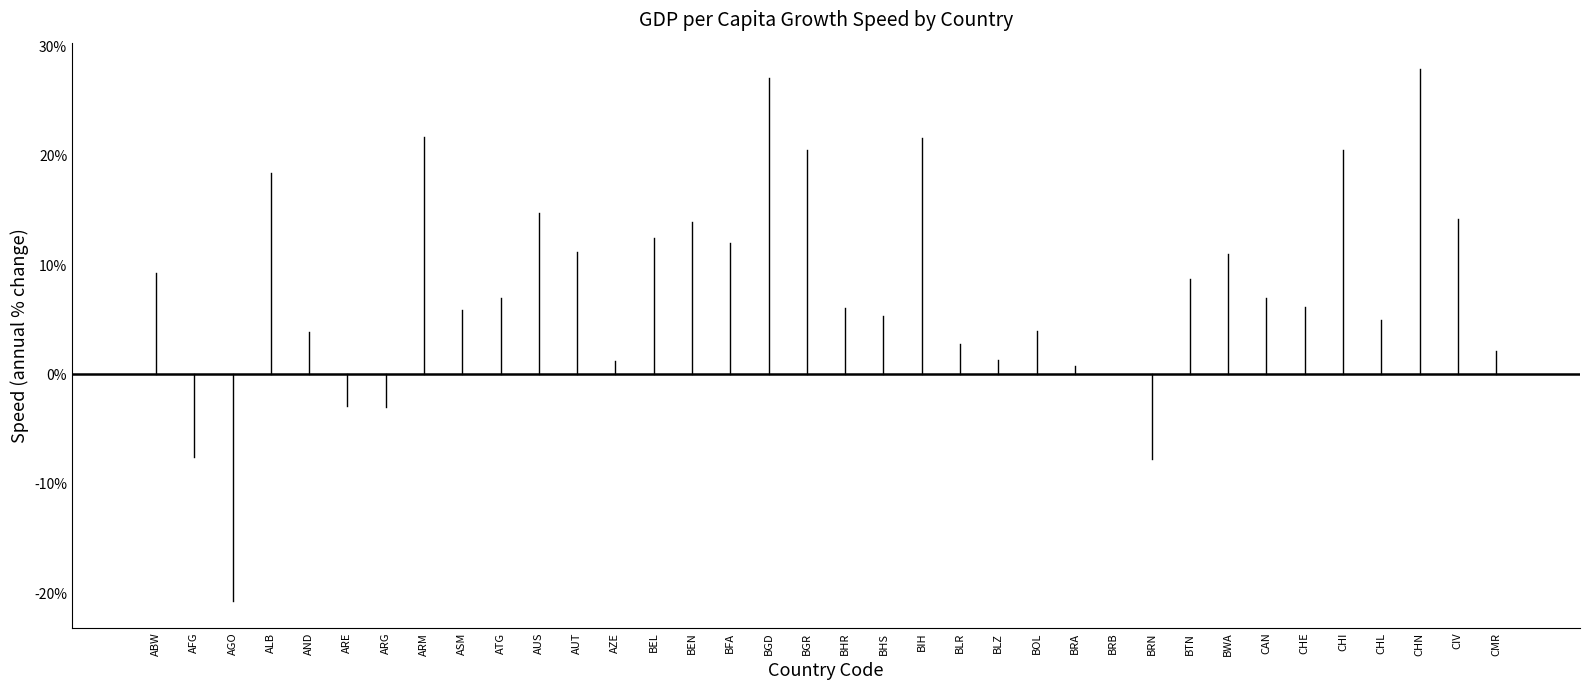

List the labels in order of value, largest first.

CHN, BGD, ARM, BIH, CHI, BGR, ALB, AUS, CIV, BEN, BEL, BFA, AUT, BWA, ABW, BTN, CAN, ATG, CHE, BHR, ASM, BHS, CHL, BOL, AND, BLR, CMR, BLZ, AZE, BRA, BRB, ARE, ARG, AFG, BRN, AGO